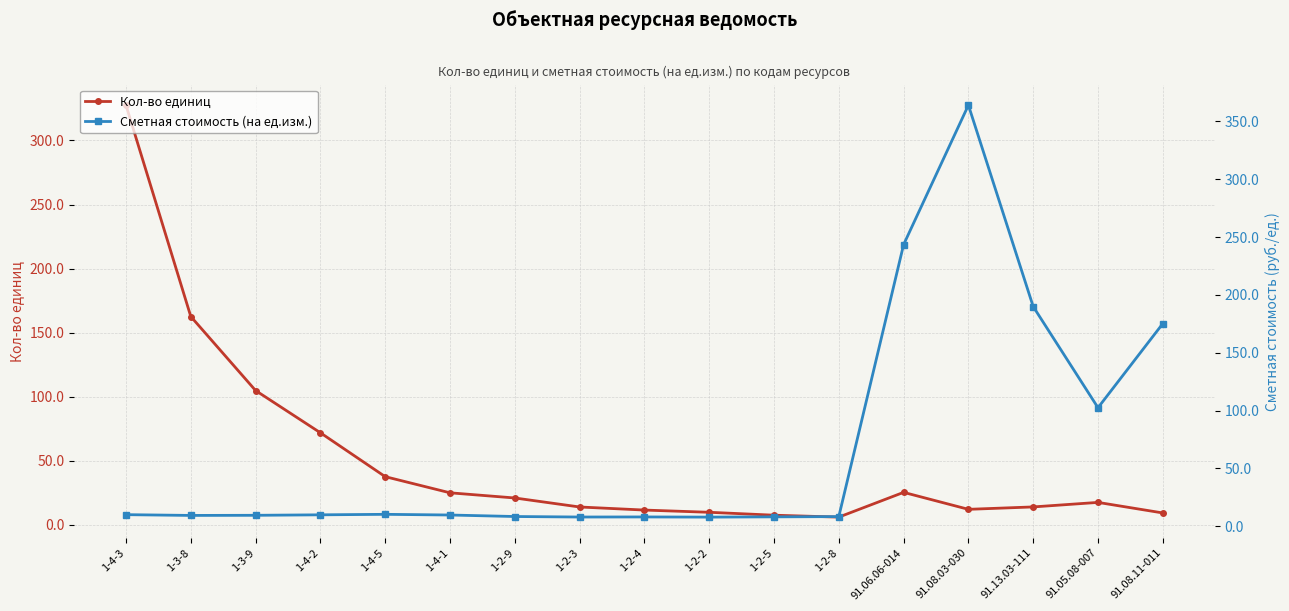

At which category does Кол-во единиц reach its first local valley?

1-2-8